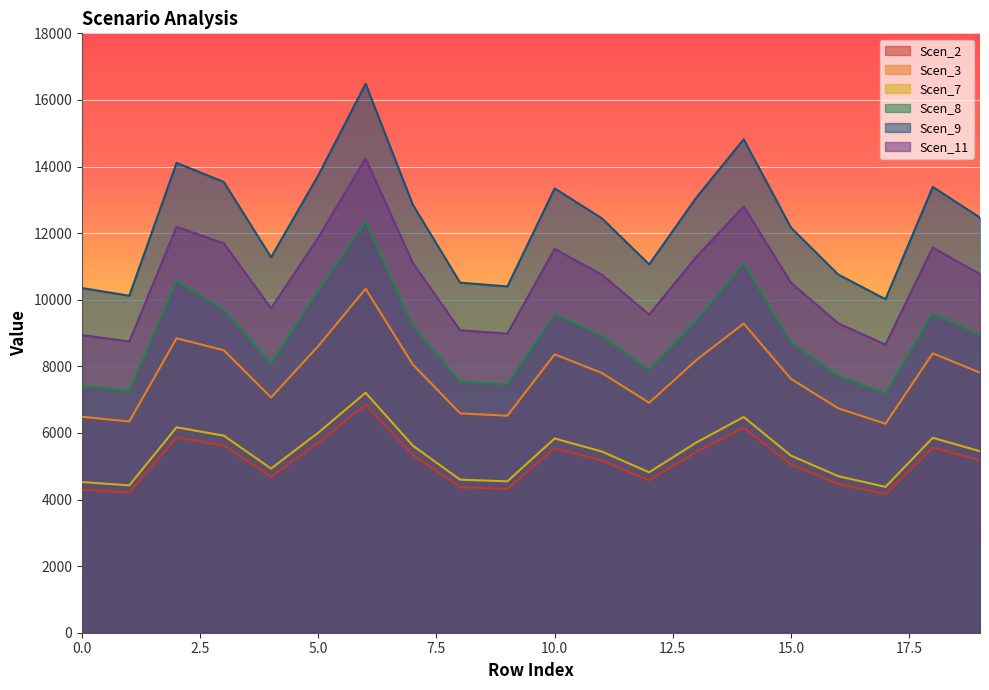

How many categories are shown in the chart?

20